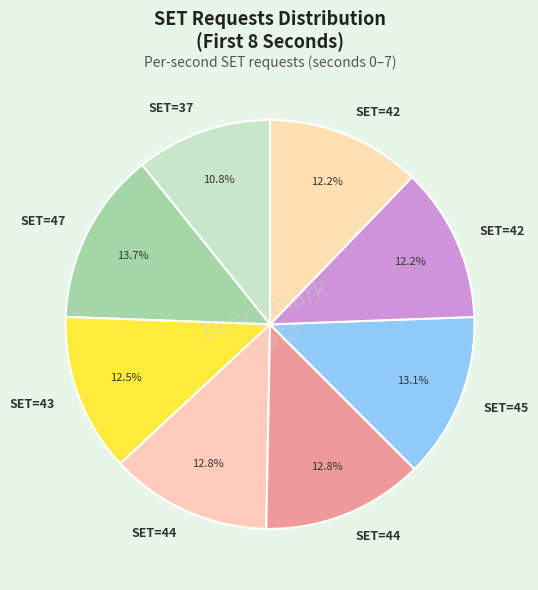

To the nearest percent, what is the difference between the largest and smallest slice percentages?

3%